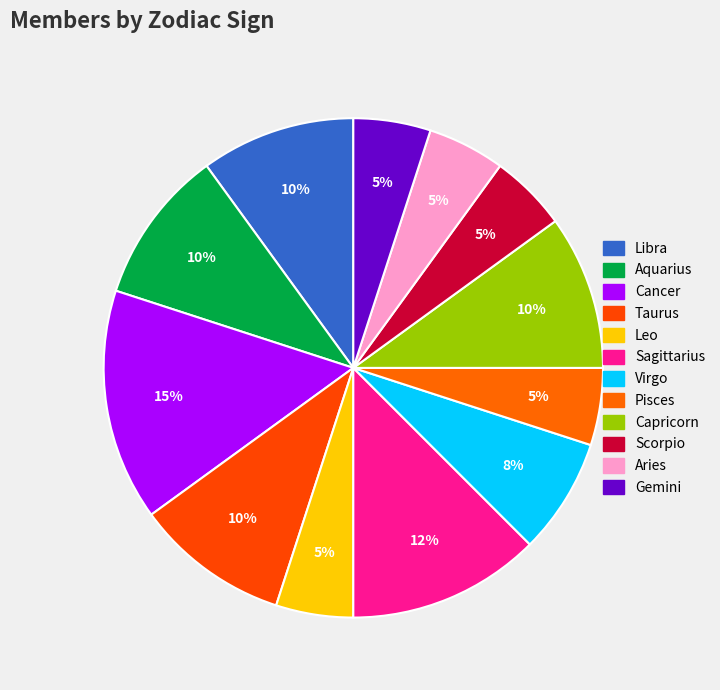

To the nearest percent, what percentage of the pie is Capricorn?

10%